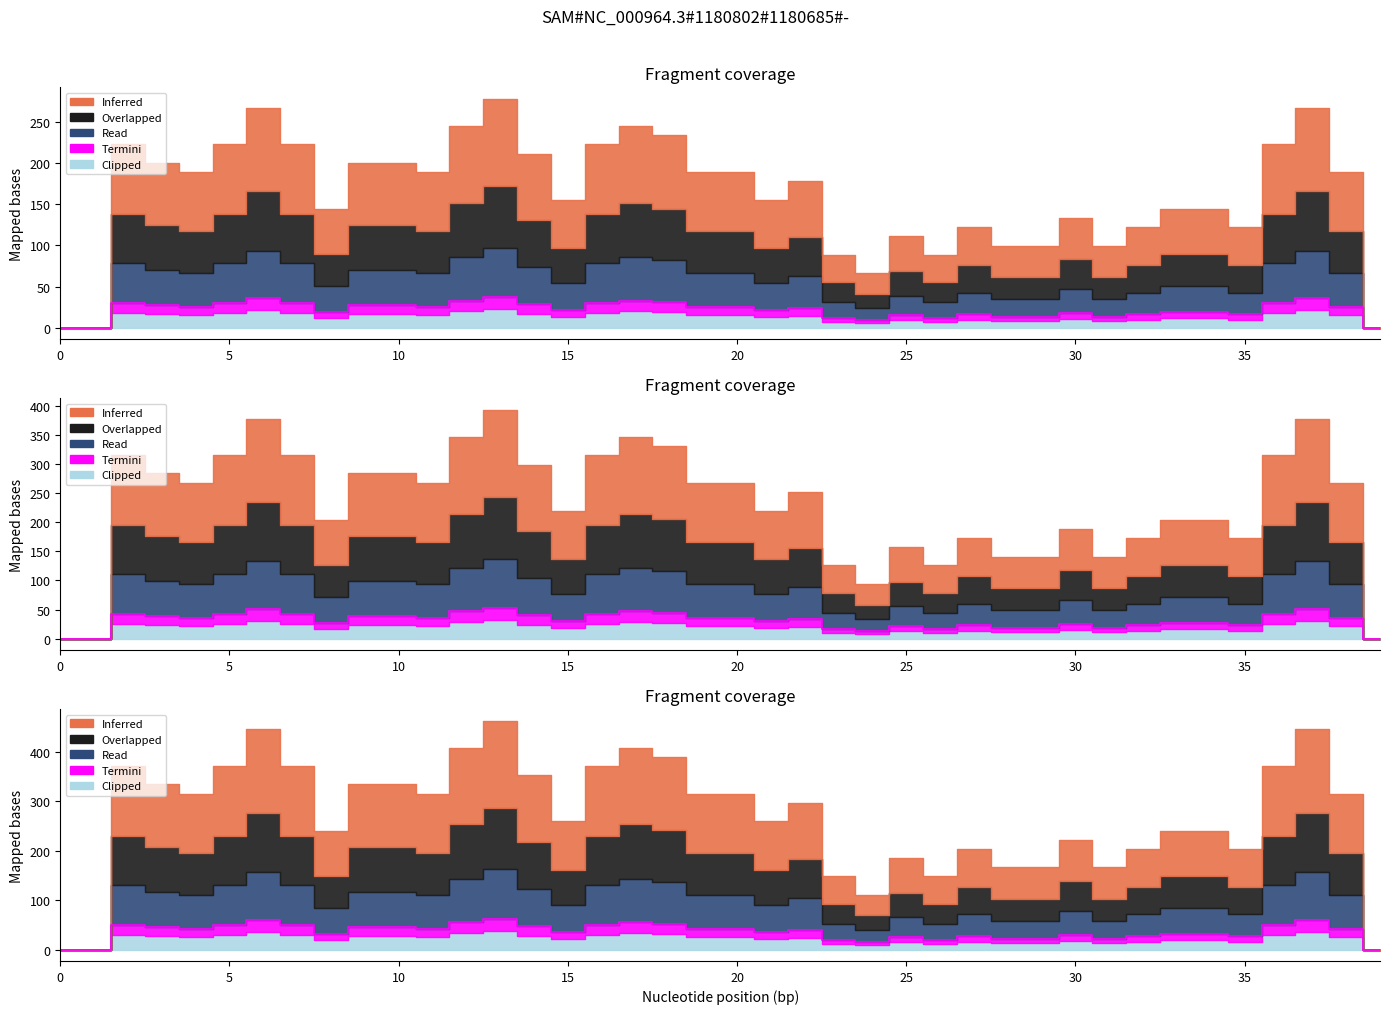

How many interior local peaks does the Read series have?

9